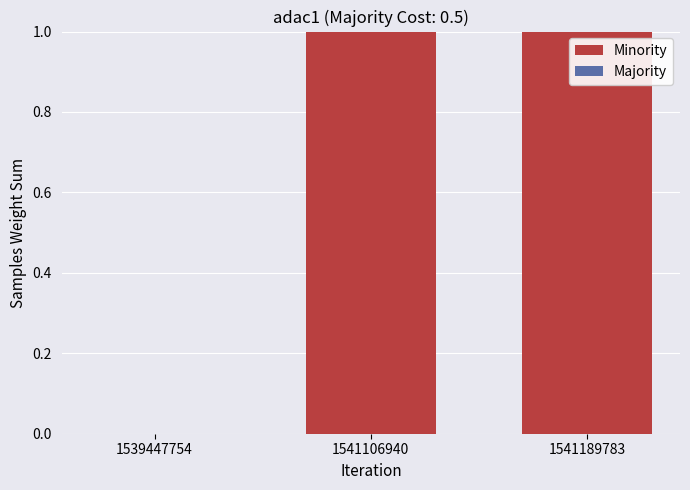

What is the change in value from 1539447754 to 1541106940?

+1